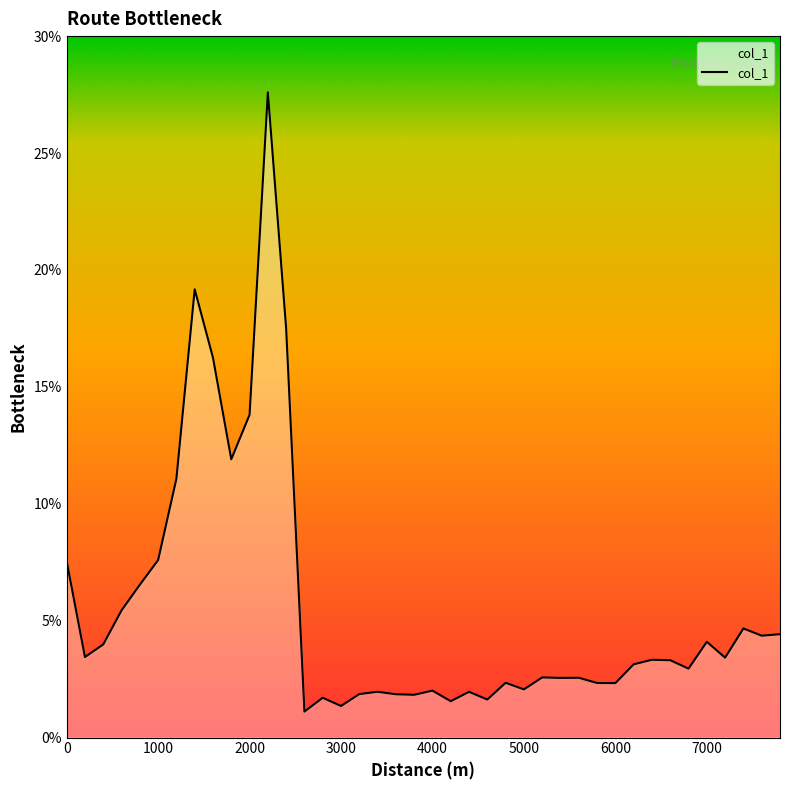

What is the difference between the maximum and minimum values?

26.5